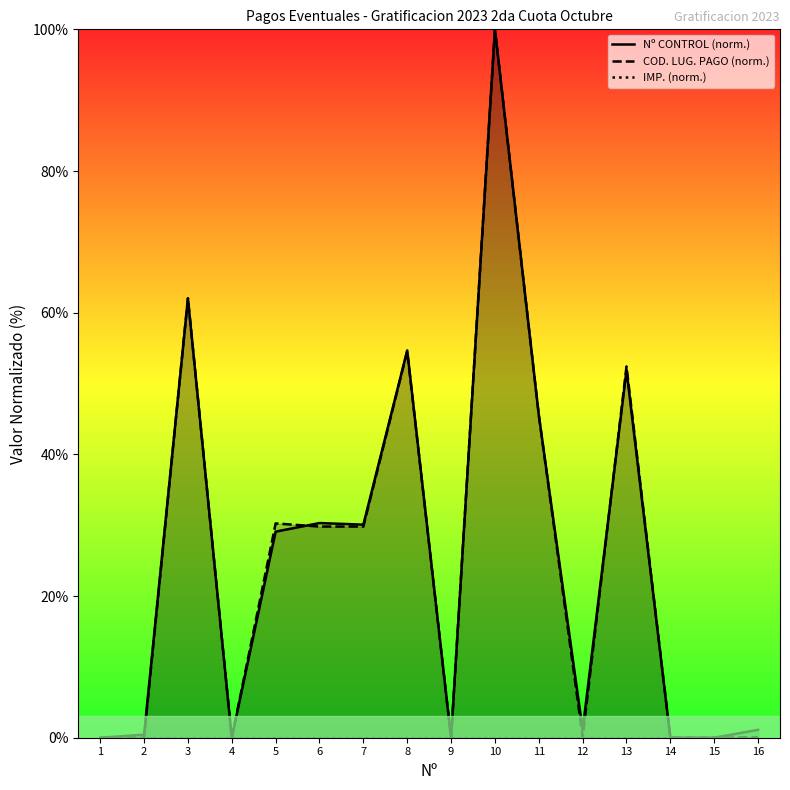

The IMP. (norm.) series shows 0.0 at 10. True or false?

True